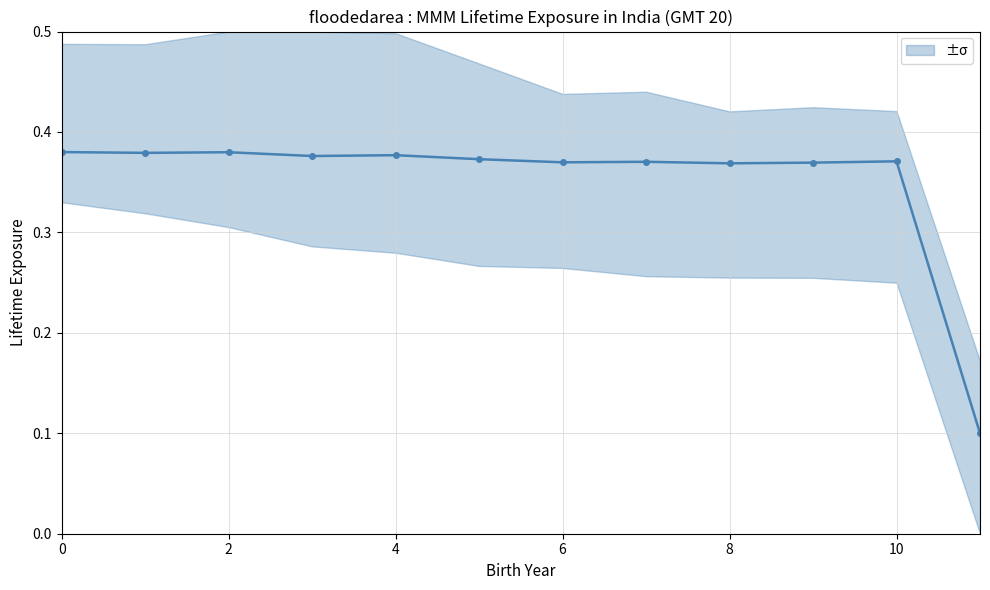

Between 4 and 9, which is larger?

4